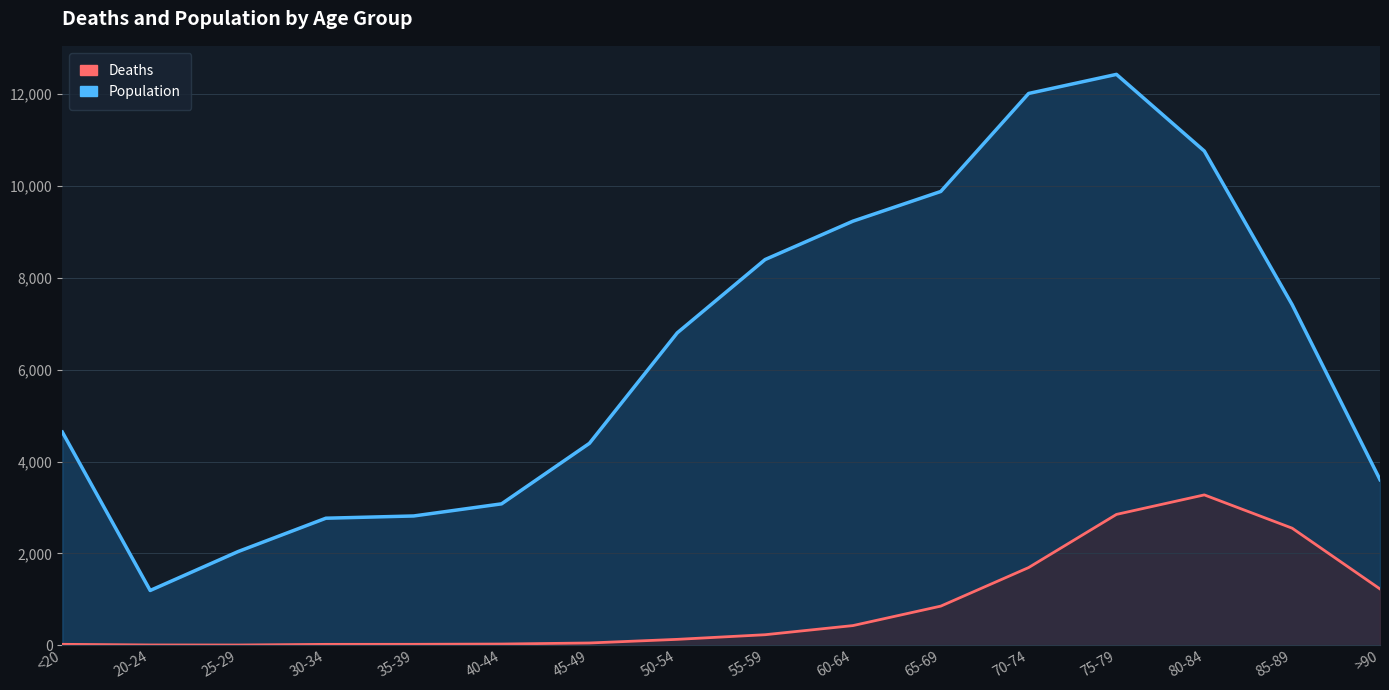

What is the highest value of the Population series?

12434